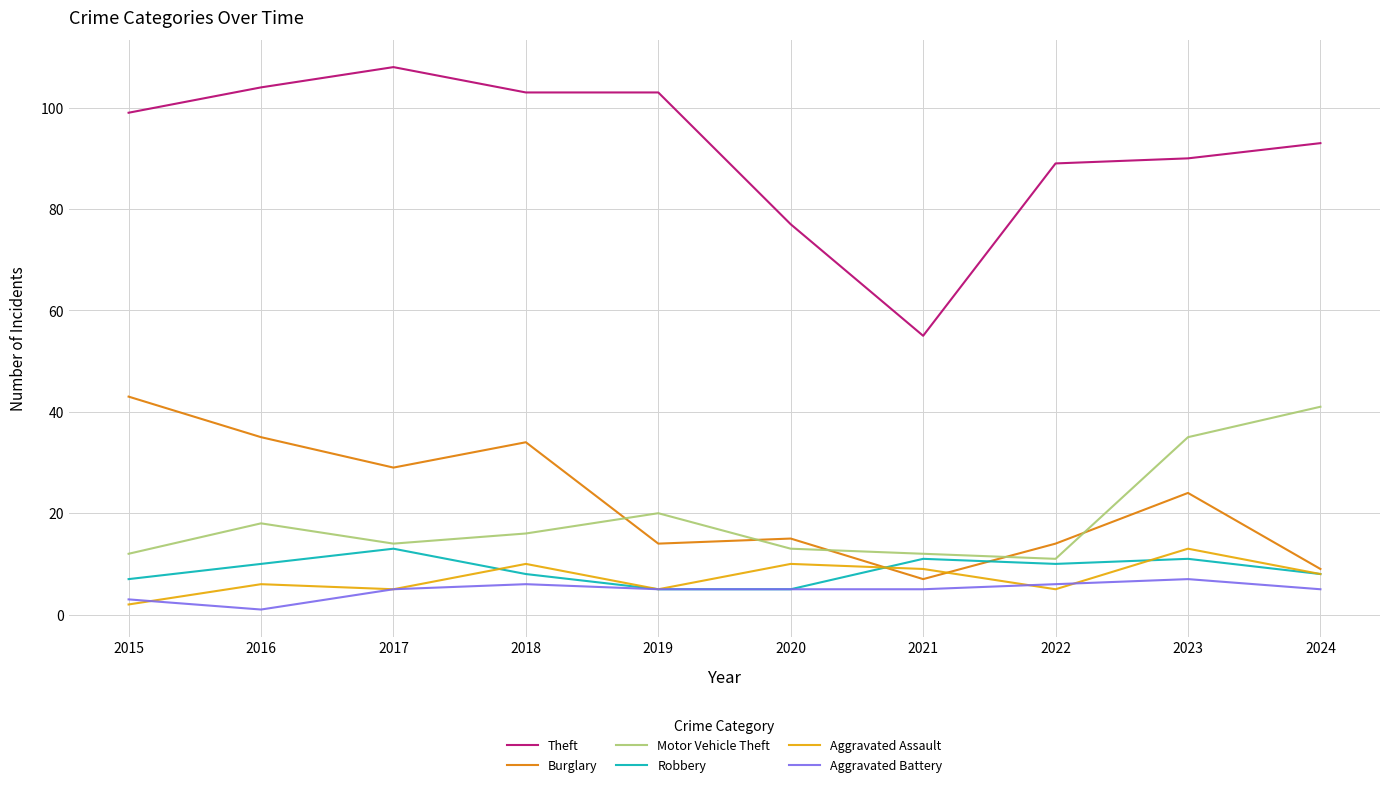

True or false: Burglary and Theft intersect in this chart.

False